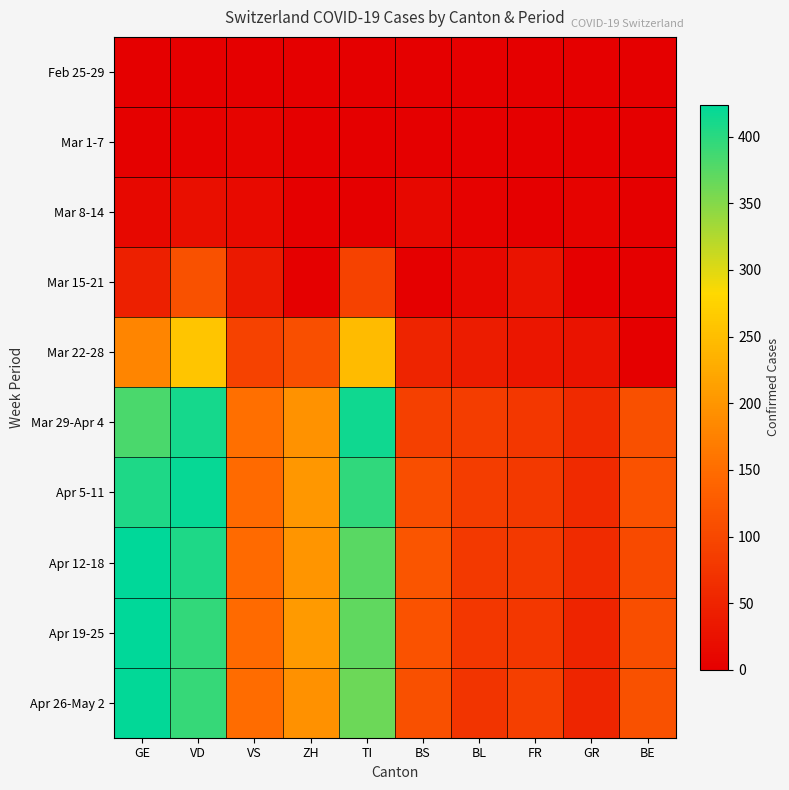

What is the total value across all series at GR?

313